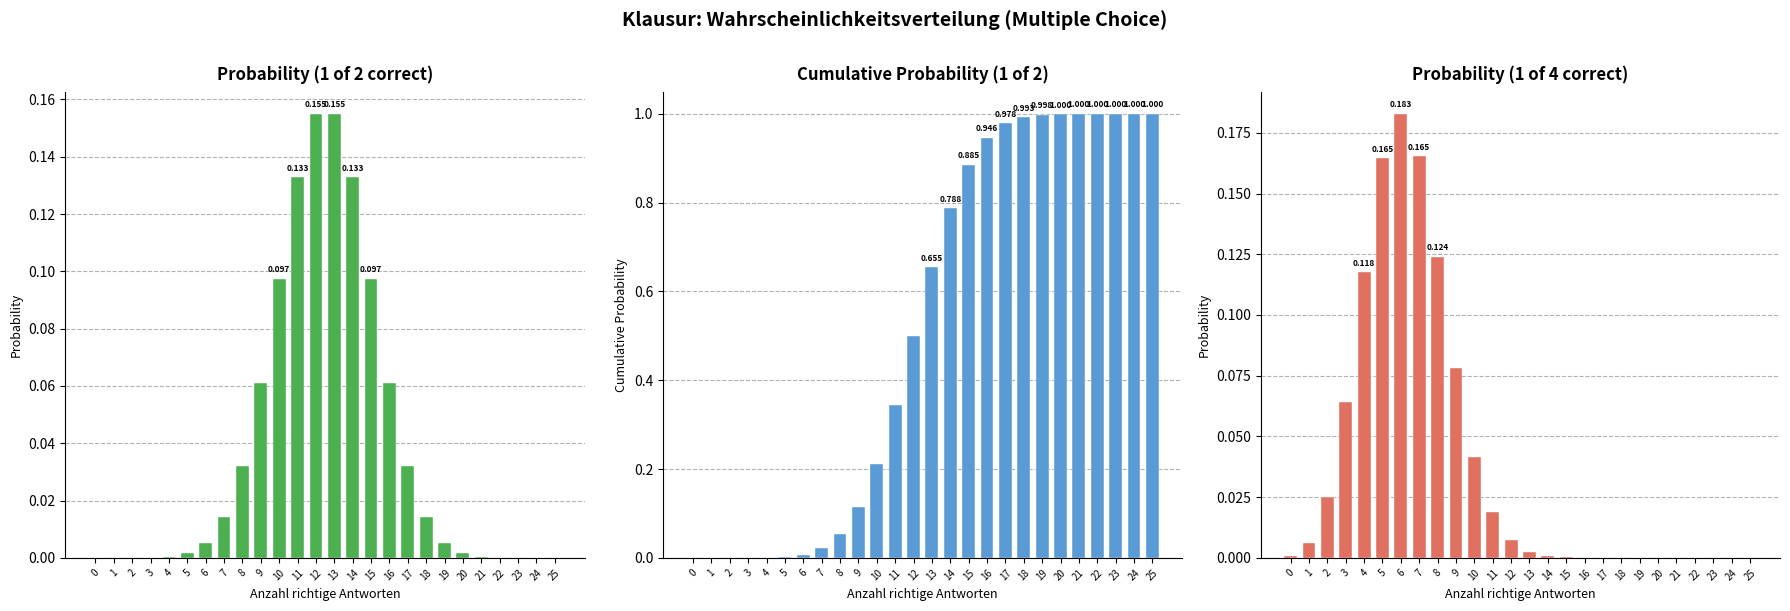

The Cumulative Probability (1 of 2) series shows 0.0 at 5. True or false?

False